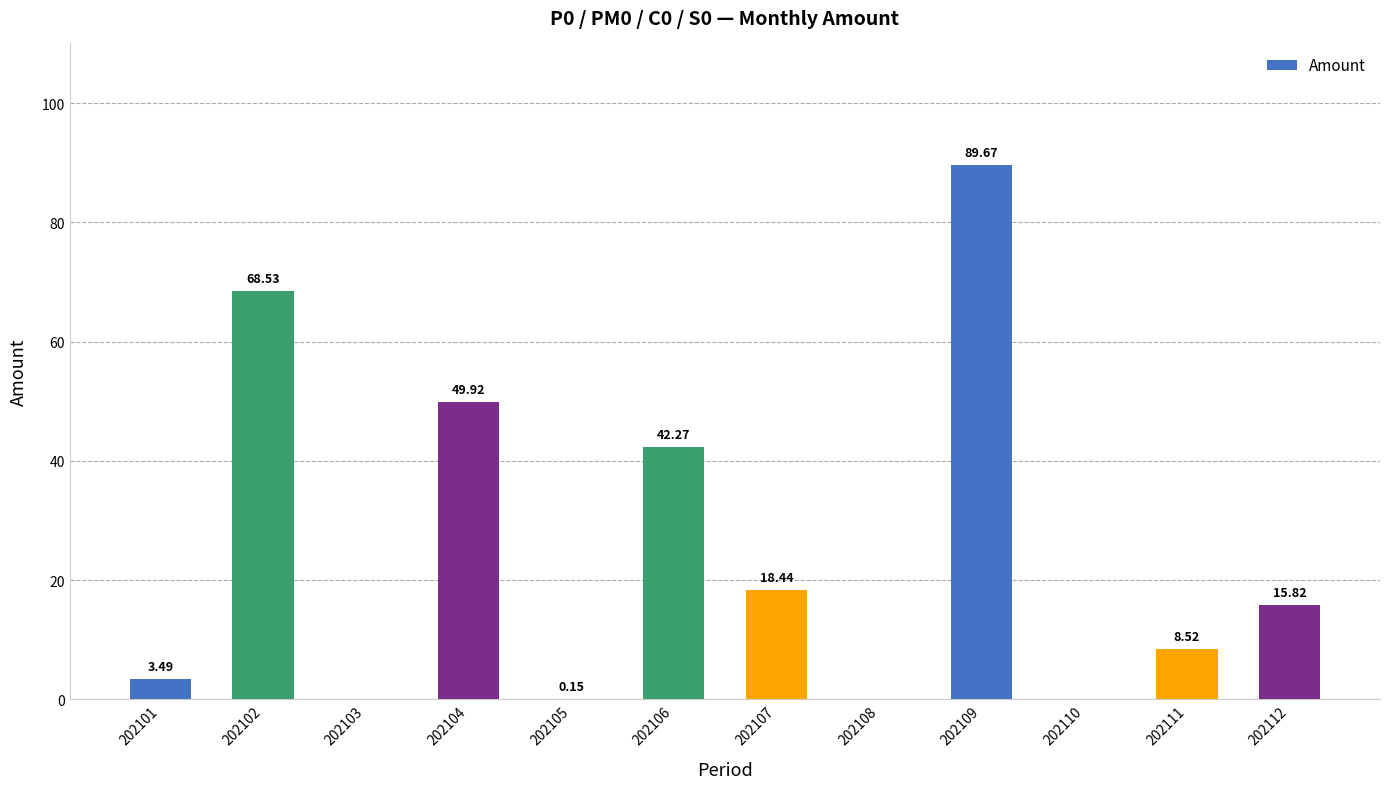

Between 202101 and 202106, which is larger?

202106